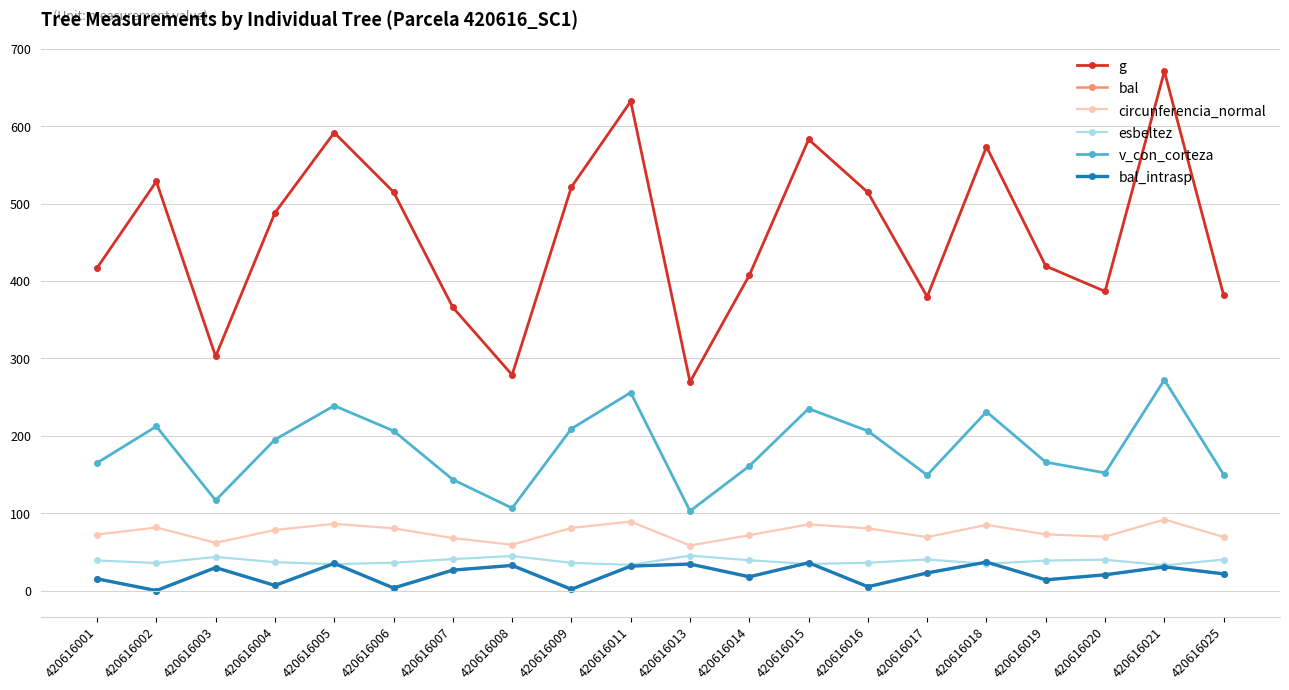

List the series in order of their peak value, highest first.

g, v_con_corteza, circunferencia_normal, esbeltez, bal, bal_intrasp